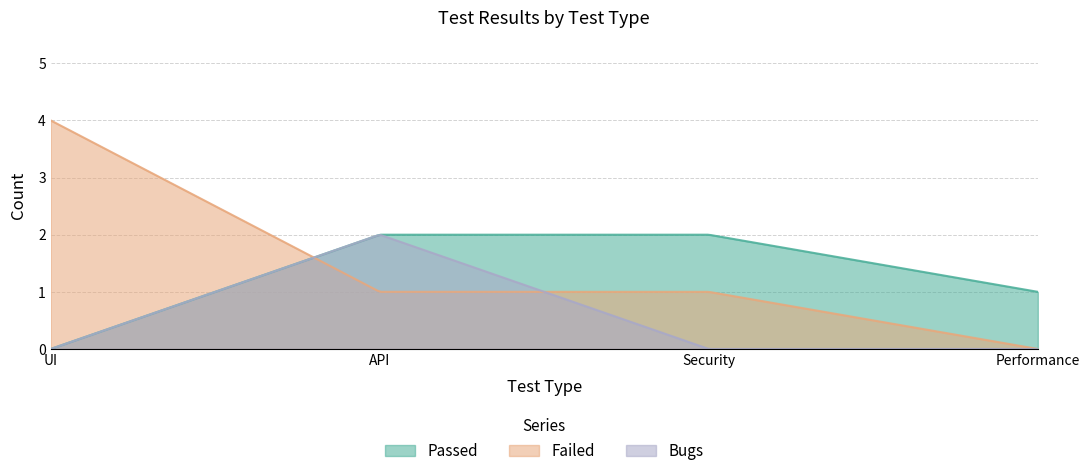

What is the label of the 2nd point from the right?

Security